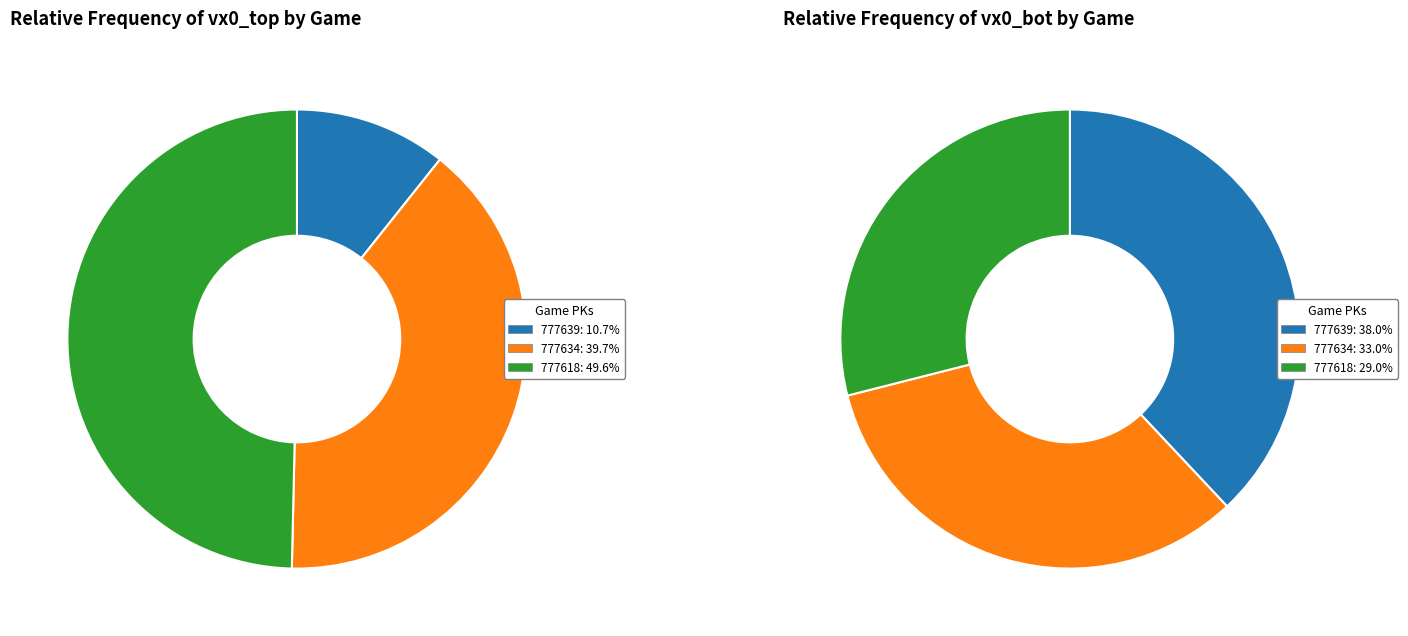

Count the number of slices in the pie.

3